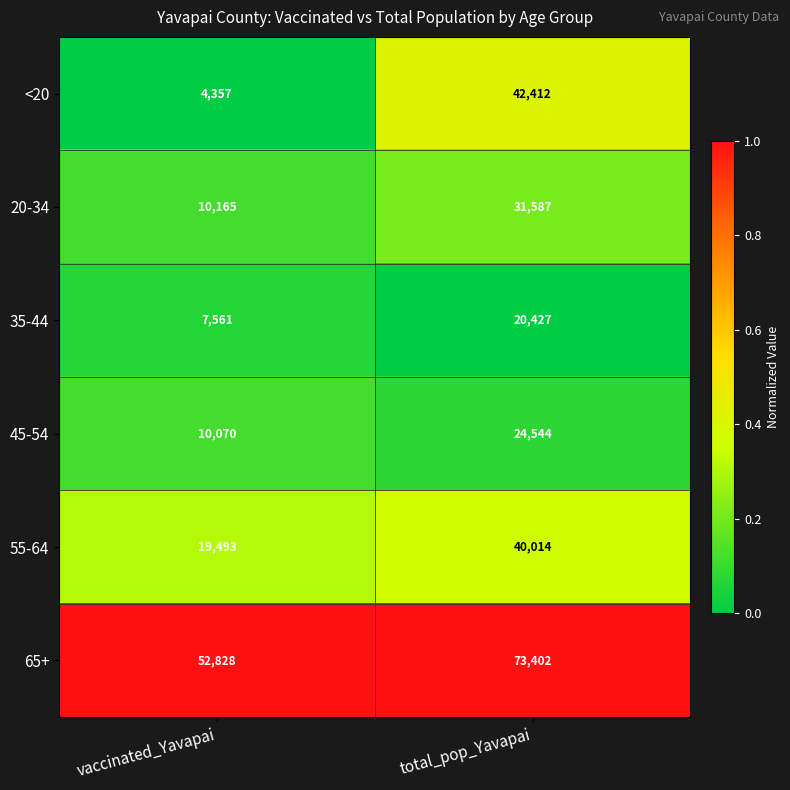

At which category does the chart reach its peak across all series?

total_pop_Yavapai